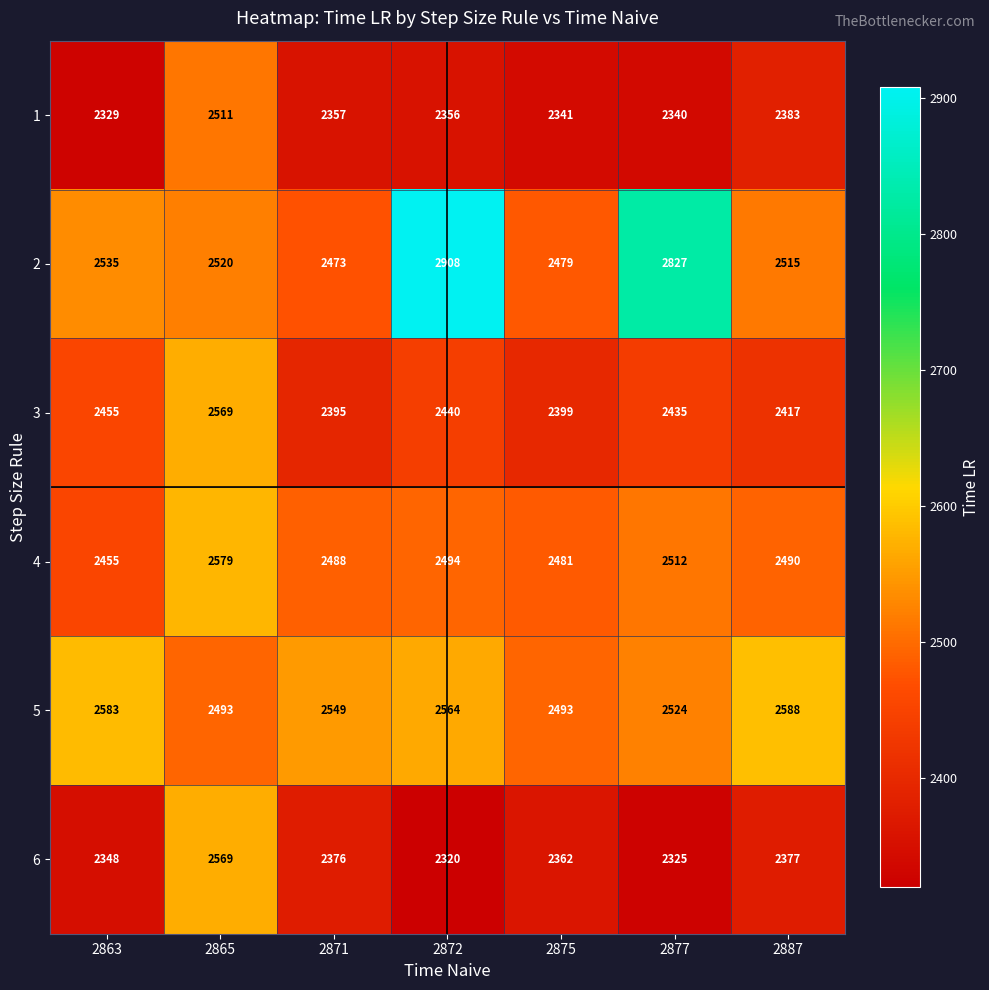

What is the total value across all series at 2863?

14705